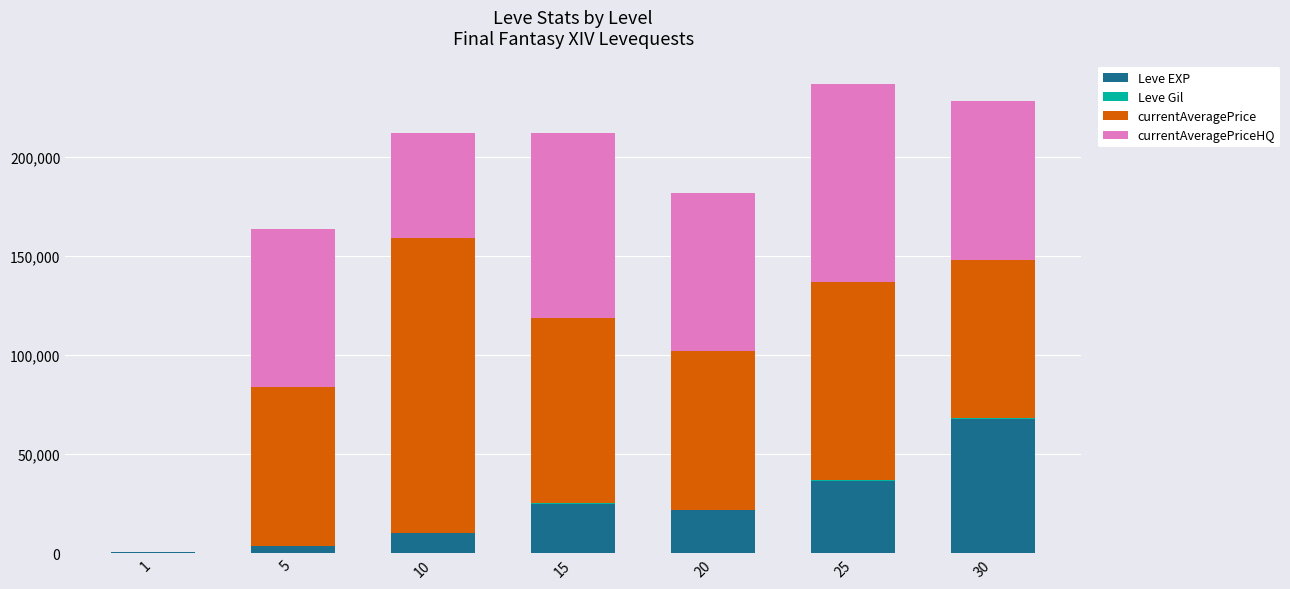

Which has a higher value, 15 or 20?

15